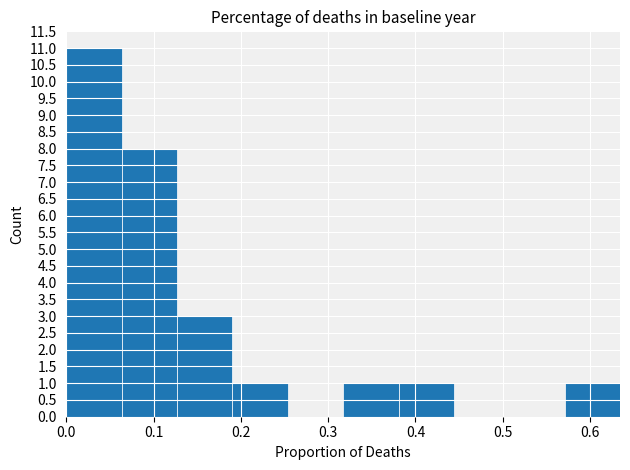

How tall is the bar that spans 0.19 to 0.25 on the x-axis? Neither the bar edges nor the heights are printed on the chart, so give them approximately, as read against the axes.

1